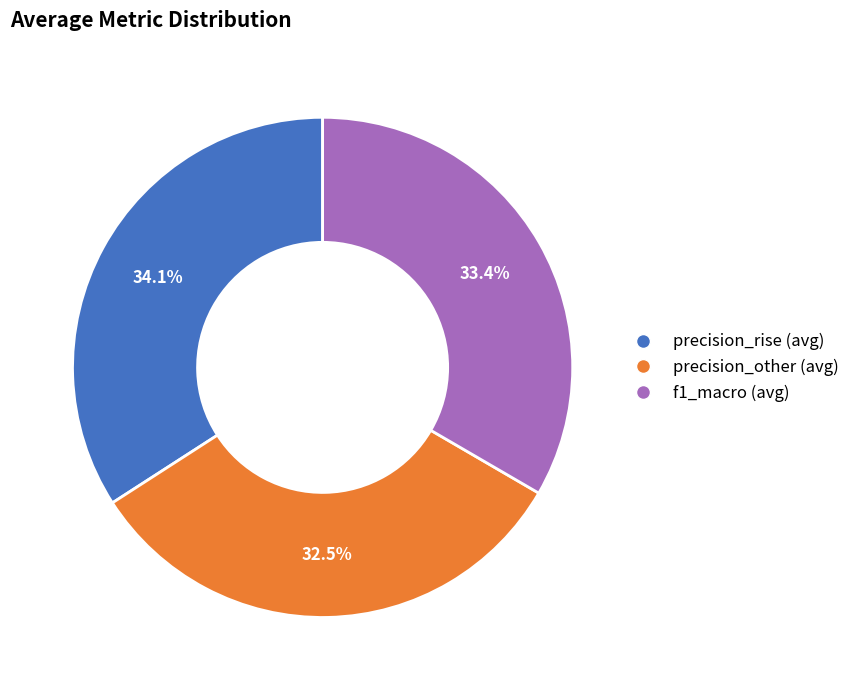

Is precision_other (avg) the majority of the pie?

No